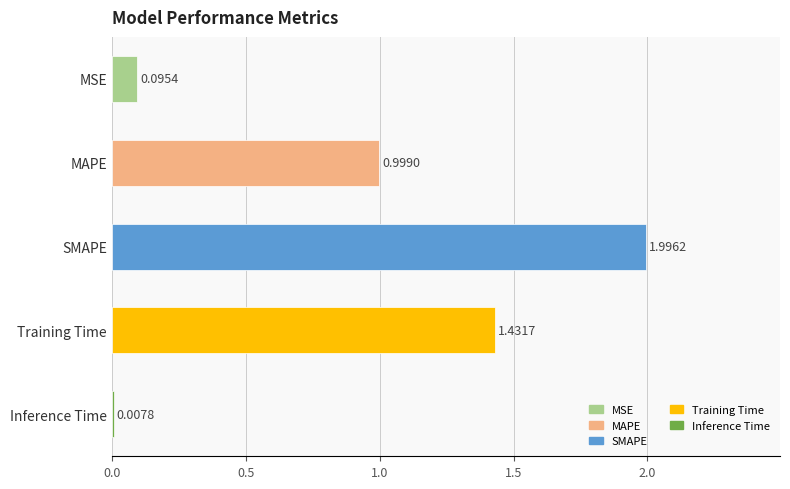

At which label is the value closest to 1?

MAPE